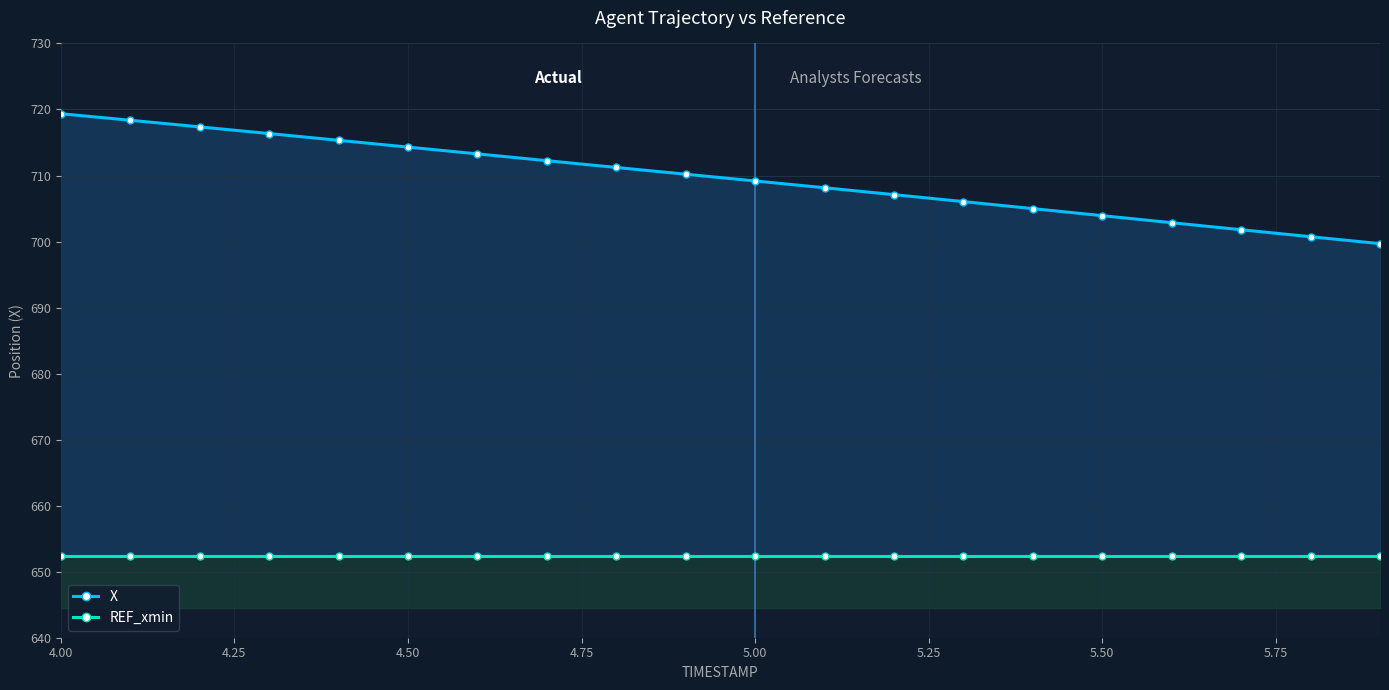

At which label does X reach its peak?

4.00